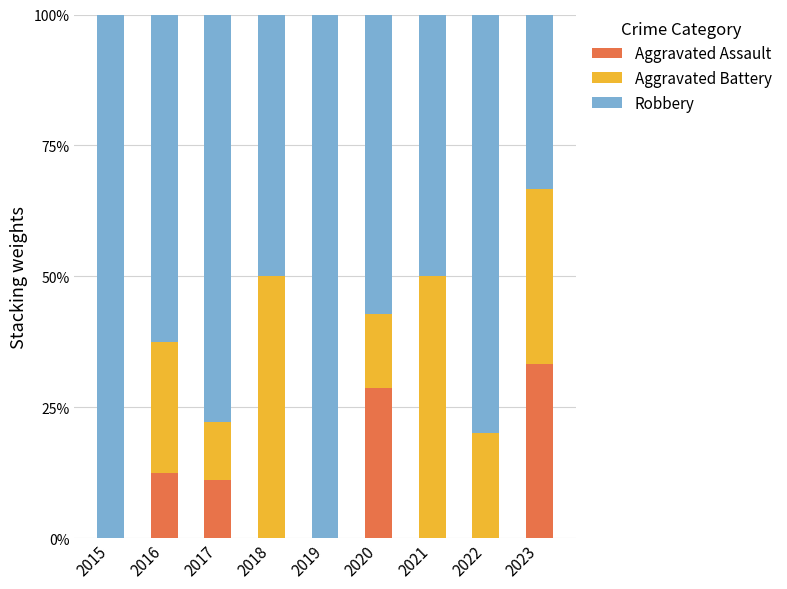

What is the total value across all series at 2019?

100.0